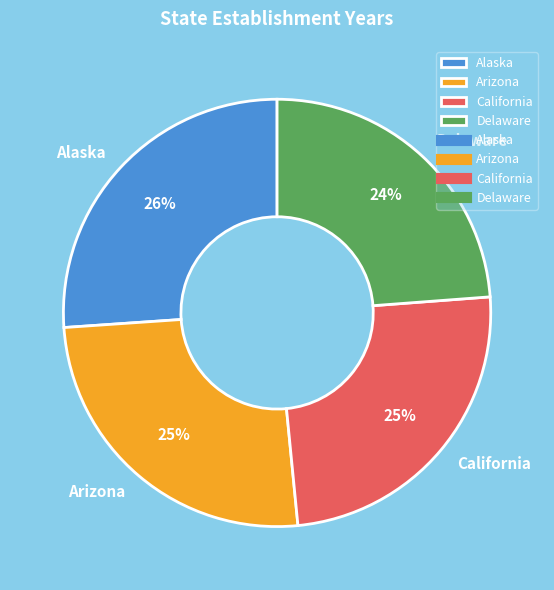

Approximately how many times larger is the value at Alaska compared to Delaware?

1.1